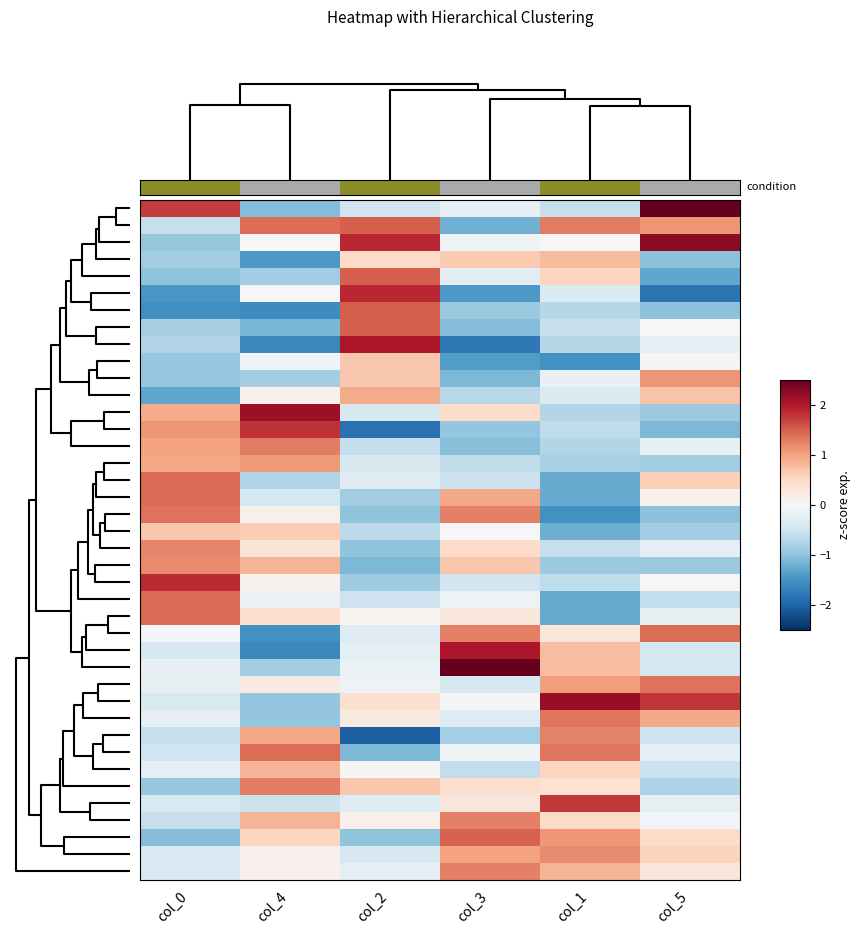

At how many categories does at least one series exceed 0?

6